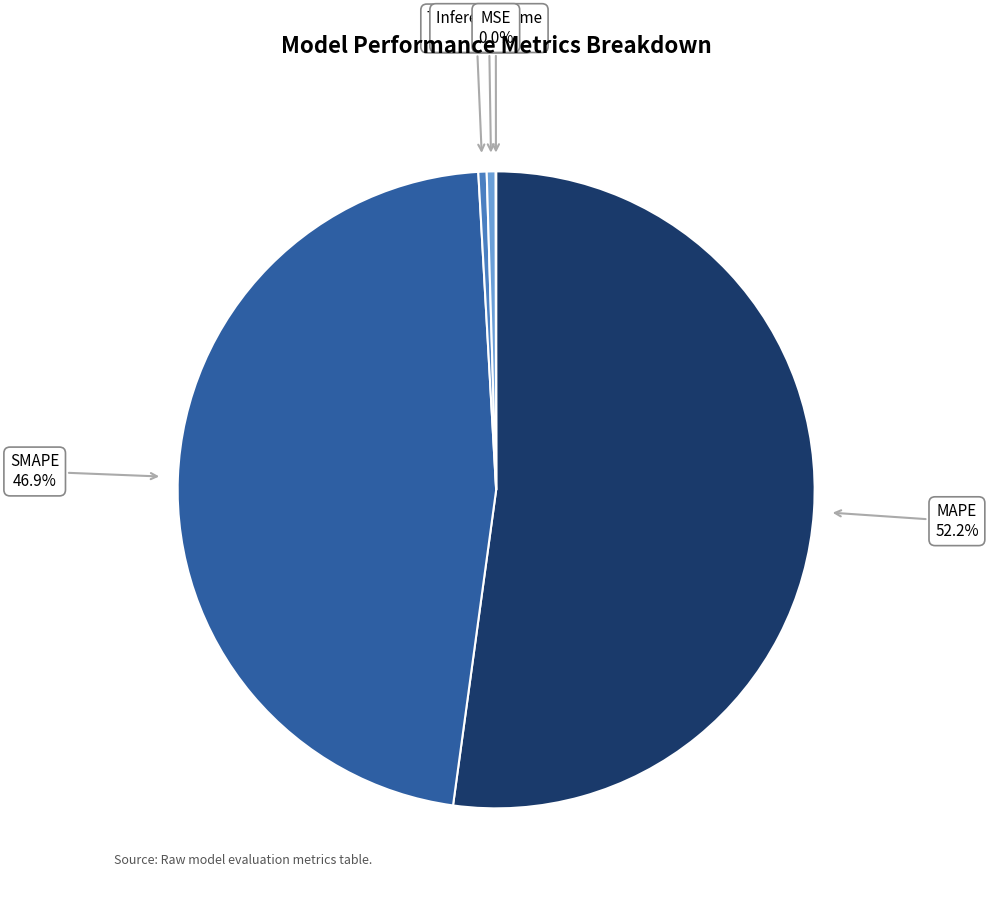

Is there any slice that represents more than half of the pie?

Yes